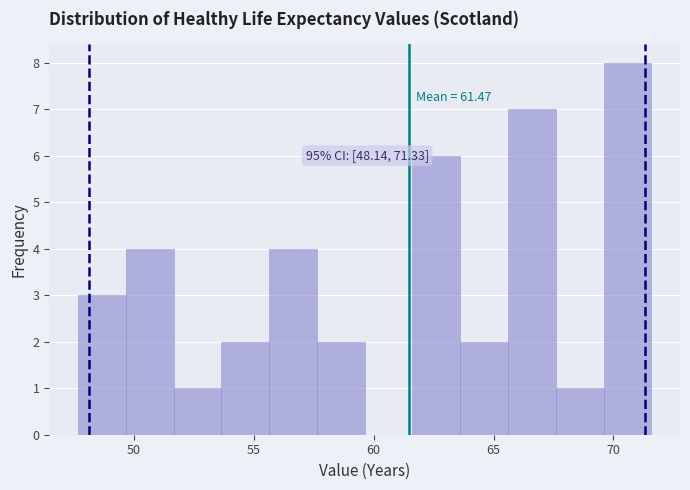

Read against the x-axis, roughly where is the centre of the tallest bar?

70.5